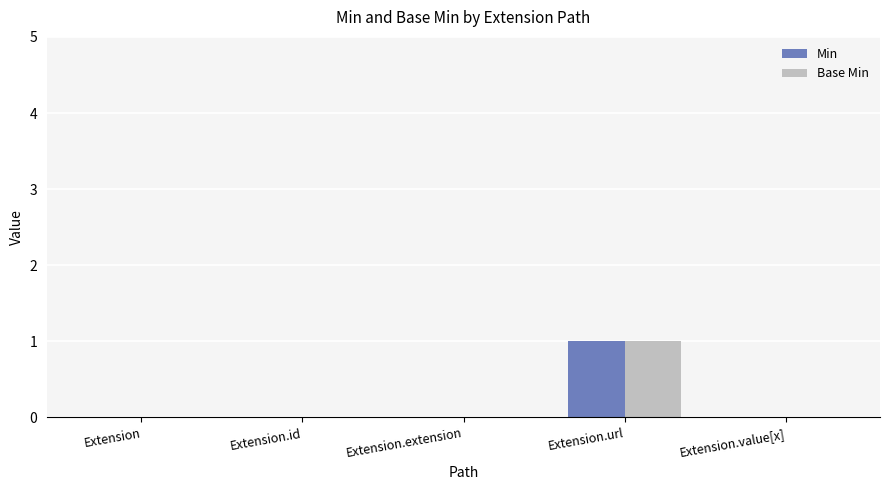

Is the value of Min at Extension.value[x] greater than the value of Base Min at Extension.url?

No